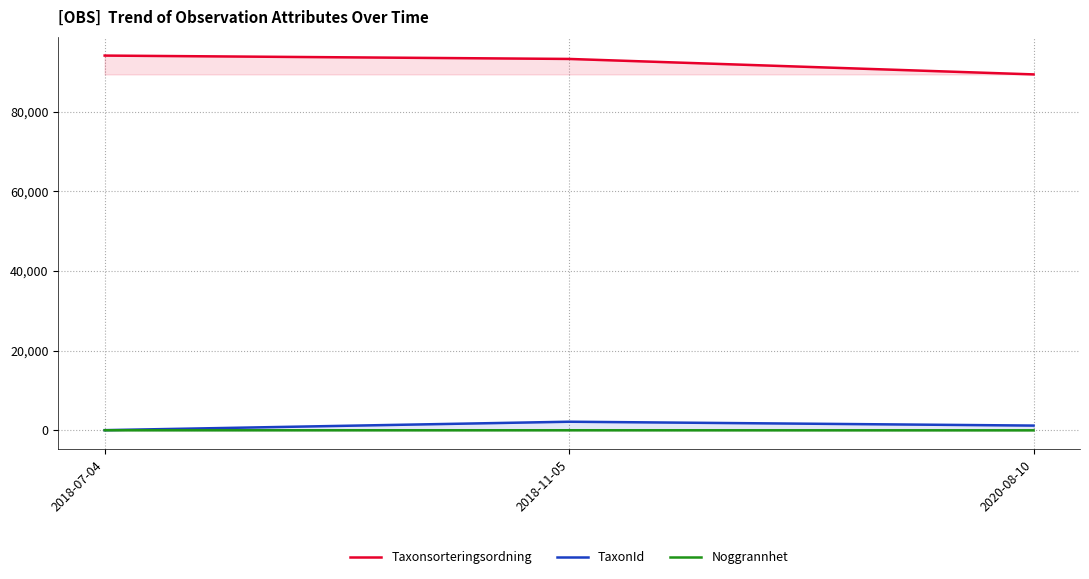

At how many categories does at least one series exceed 25898?

3